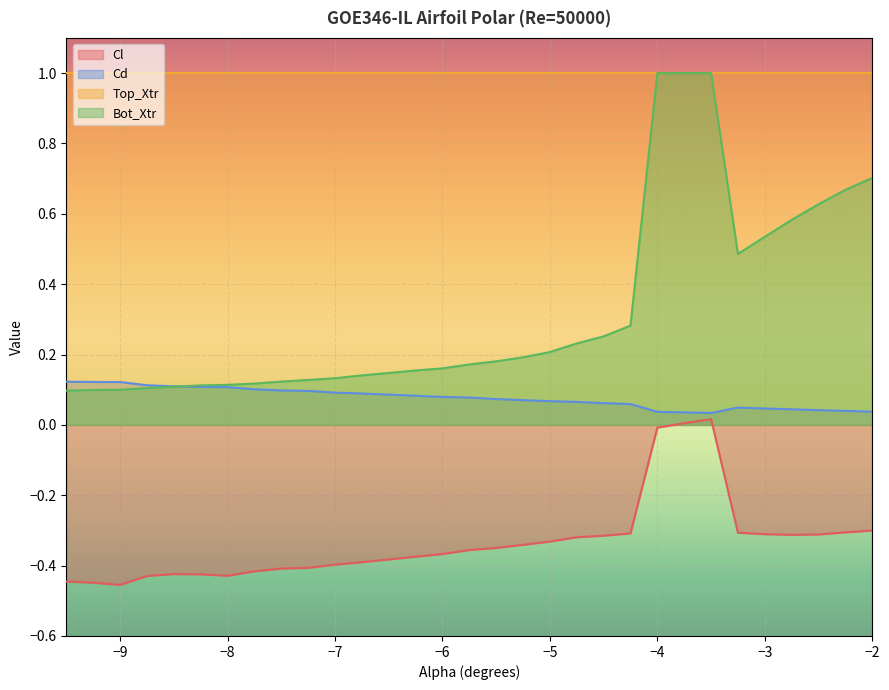

True or false: Top_Xtr and Cd cross at least once.

False